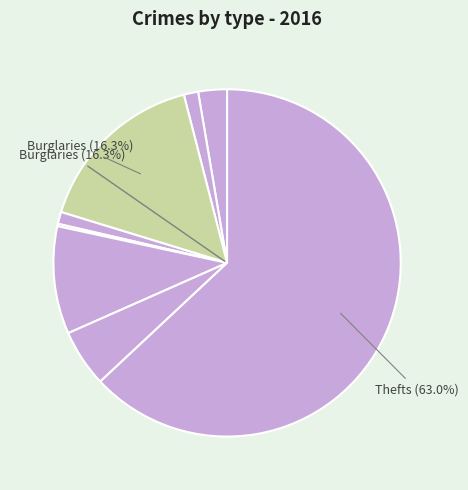

Which category has the biggest portion of the pie?

Theft